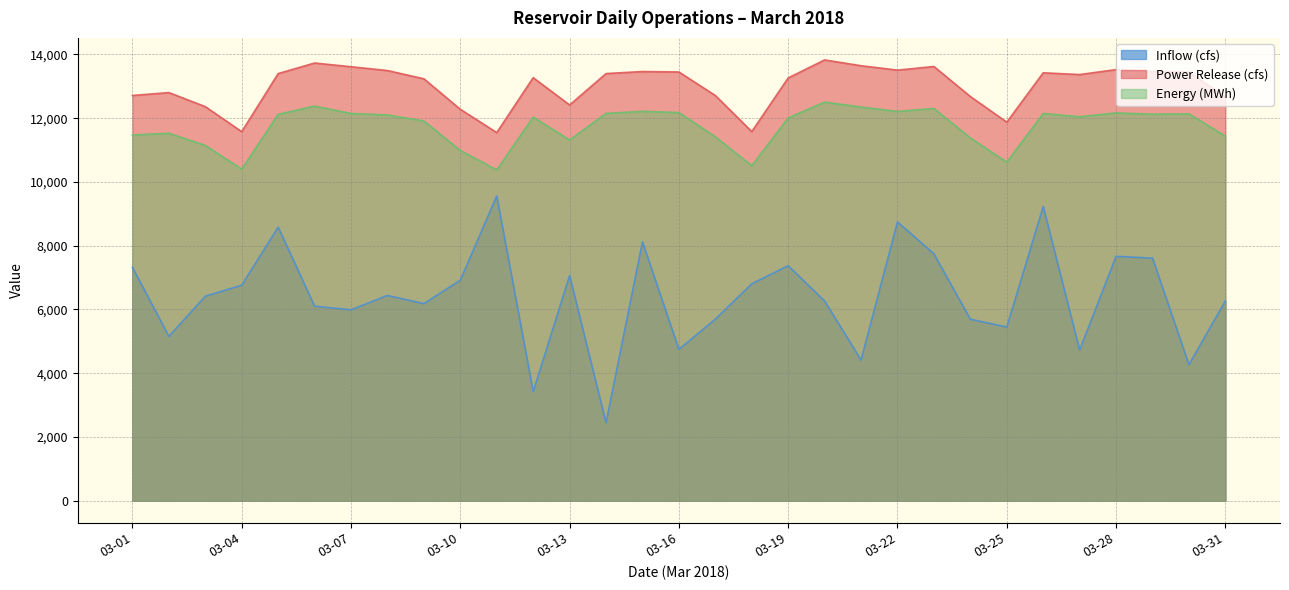

The Energy (MWh) series shows 17282 at 03-28. True or false?

False